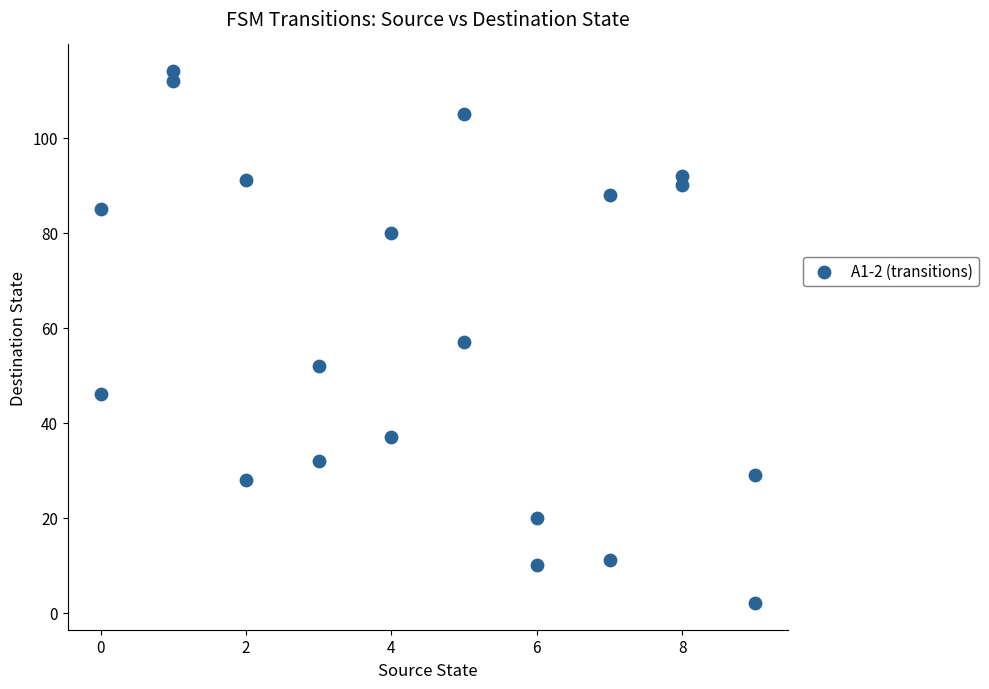

What is the range of Y values (max minus min)?

112